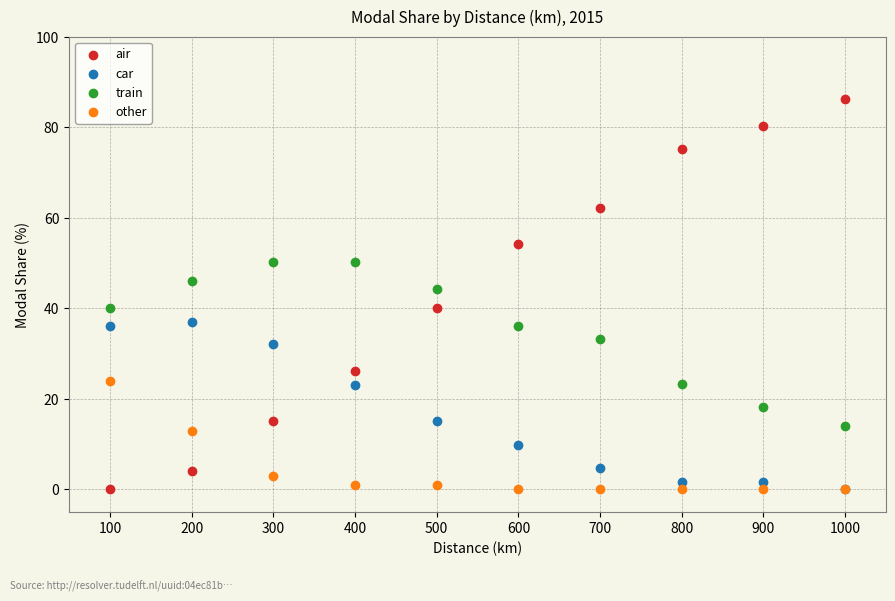

Across all series, what Y value is closest to 43?

44.1